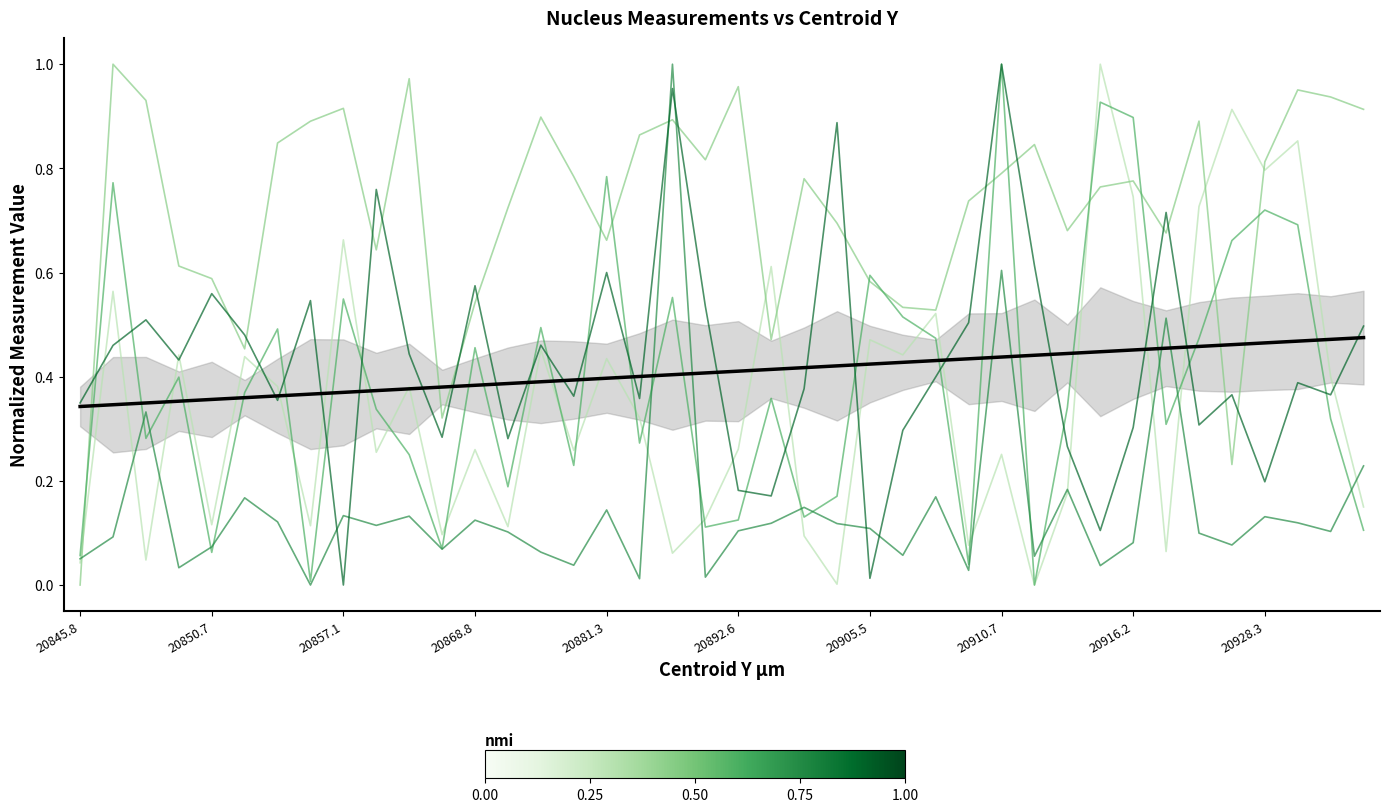

What is the difference between the second highest and second lowest values in the Nucleus: Hematoxylin OD max series?

0.6